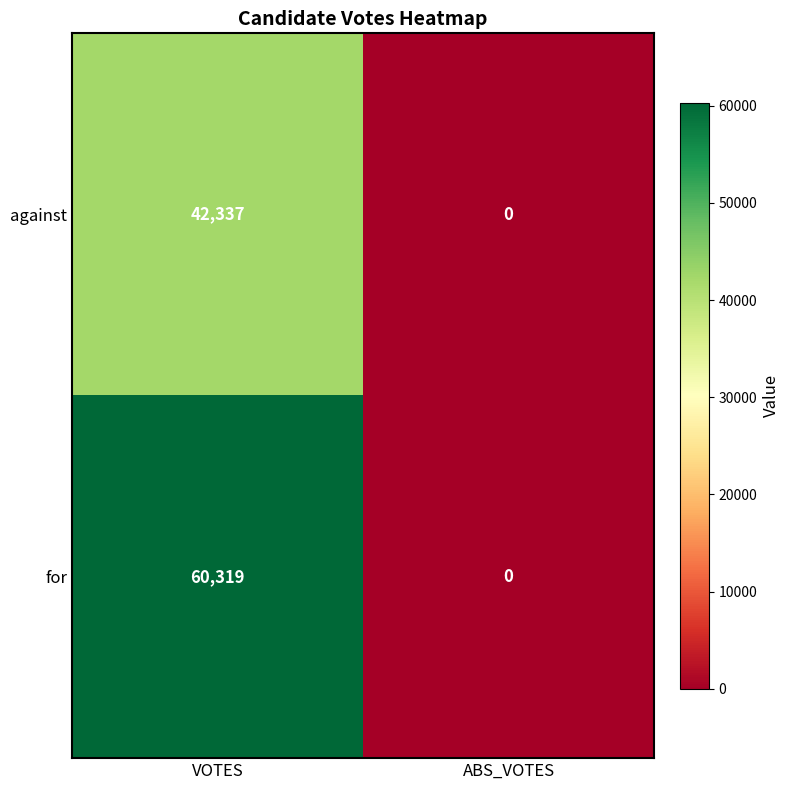

What is the difference between the against values at VOTES and ABS_VOTES?

42337